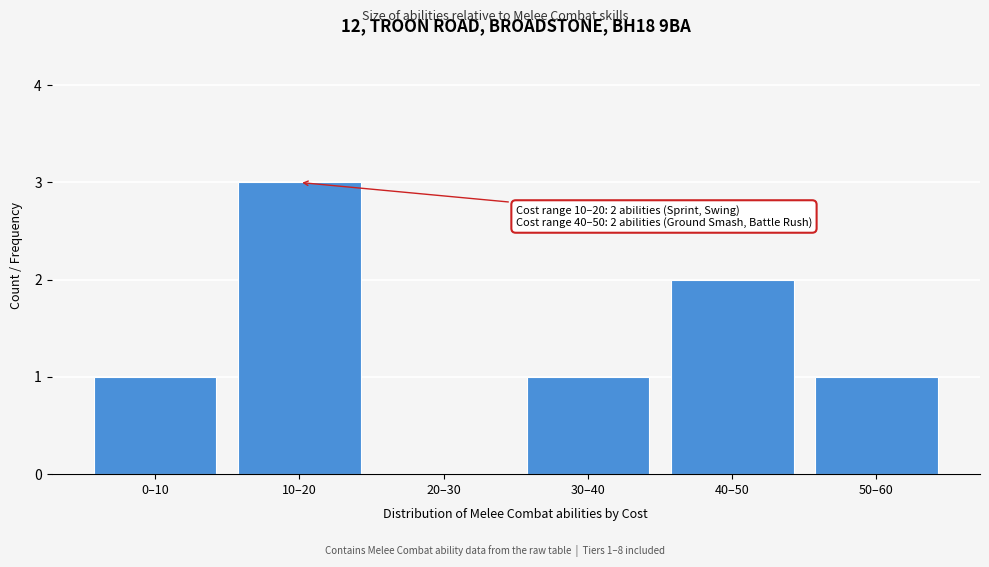

Reading left to right, extract all data points from this chart.

0–10=1	10–20=3	20–30=0	30–40=1	40–50=2	50–60=1